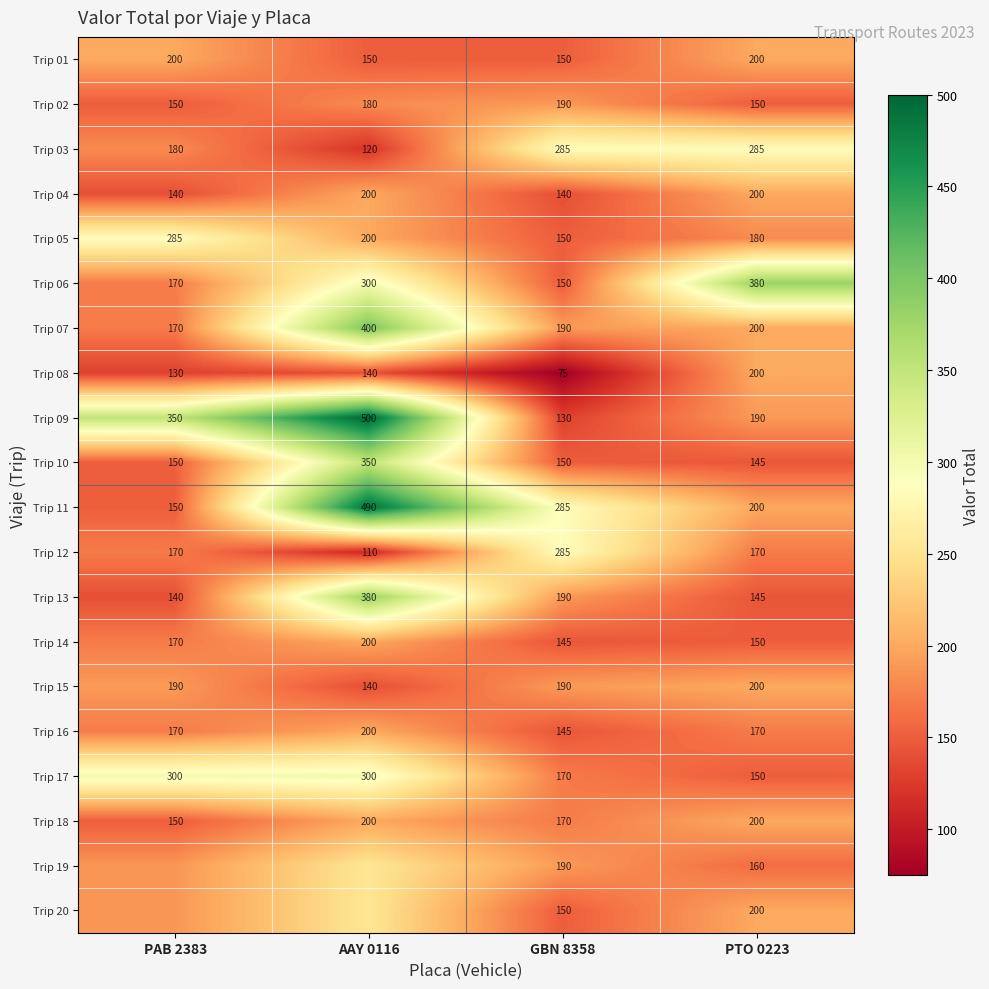

Is the value of Trip 09 at AAY 0116 greater than the value of Trip 16 at PTO 0223?

Yes